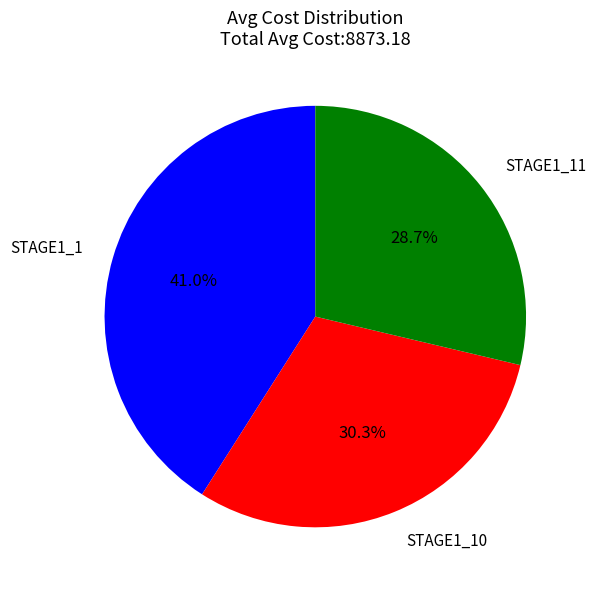

To the nearest percent, what portion does STAGE1_11 represent?

29%